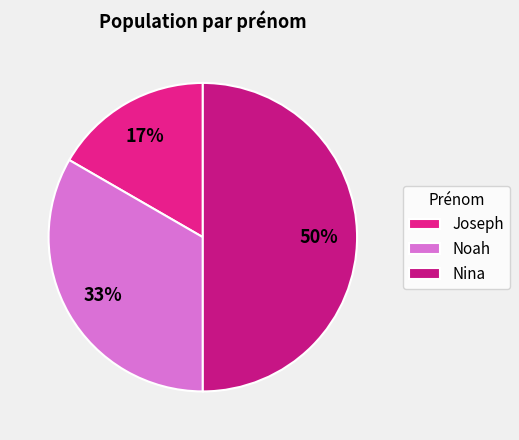

To the nearest percent, what portion does Noah represent?

33%